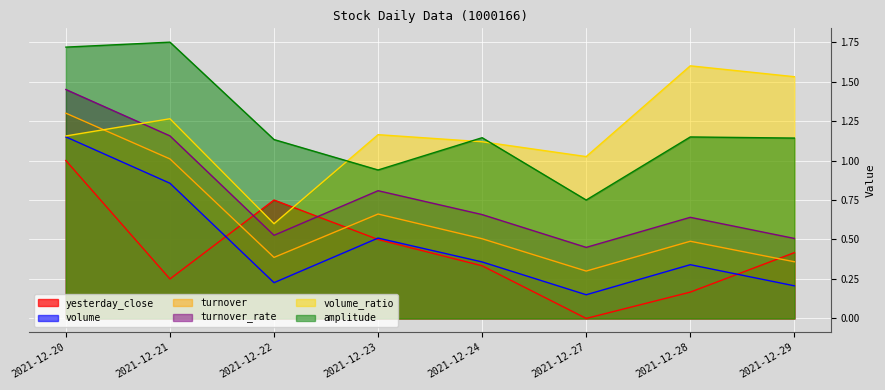

Where is the first local maximum for turnover_rate?

2021-12-23